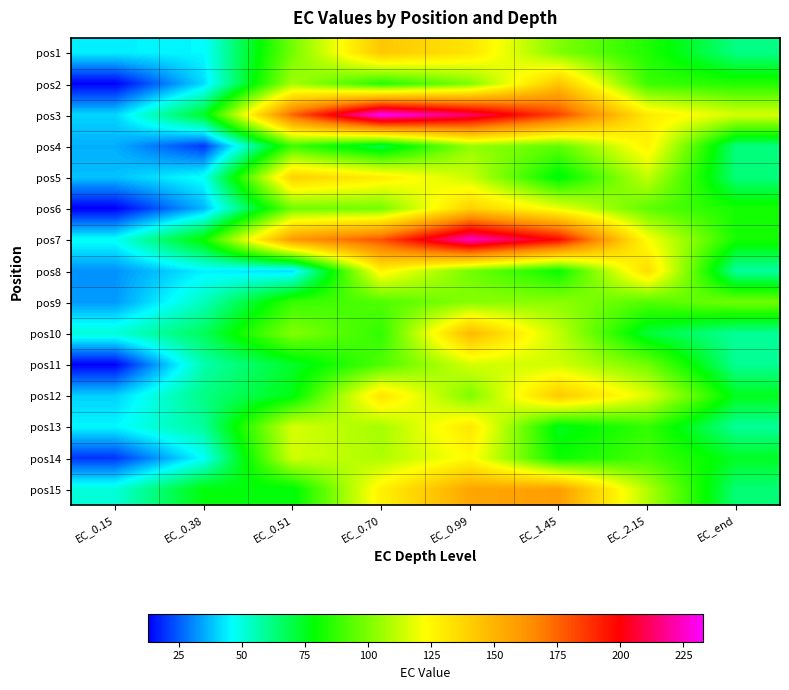

Which series has the widest spread of values?

pos3